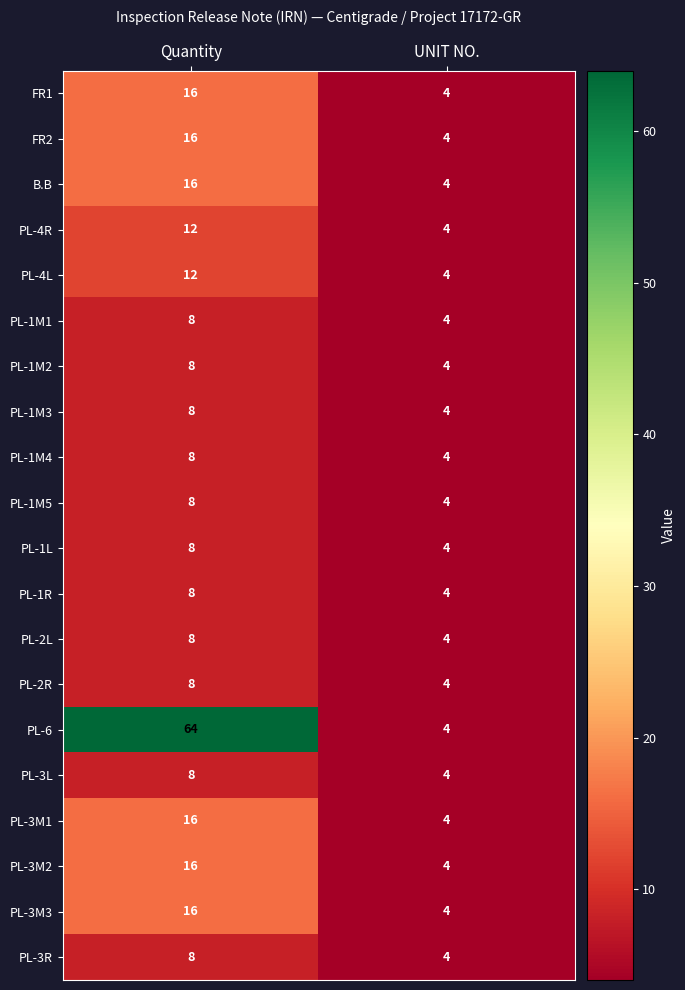

Which category has the highest value across all series?

Quantity